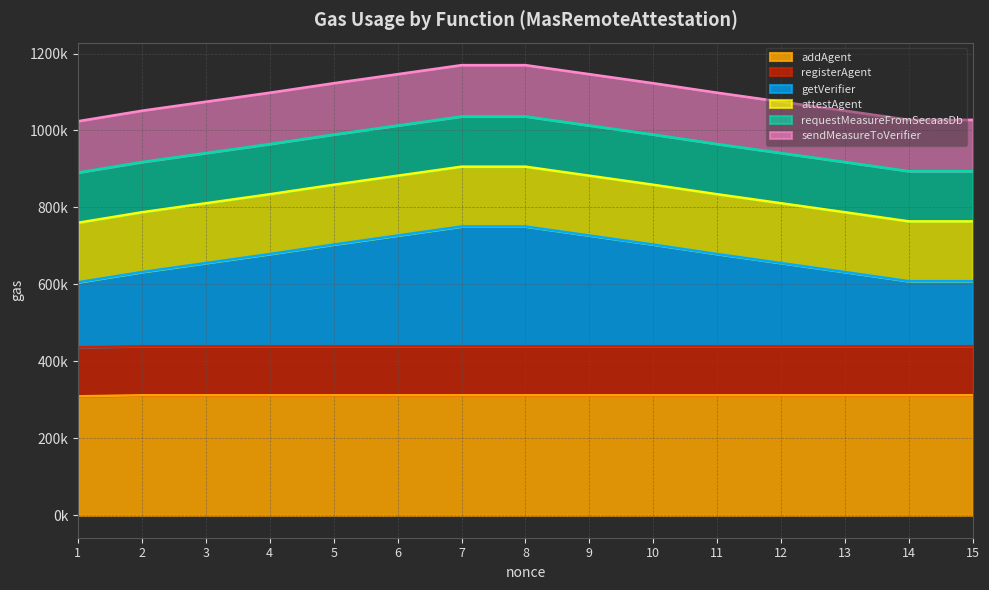

Between 11 and 10, which is larger?

11